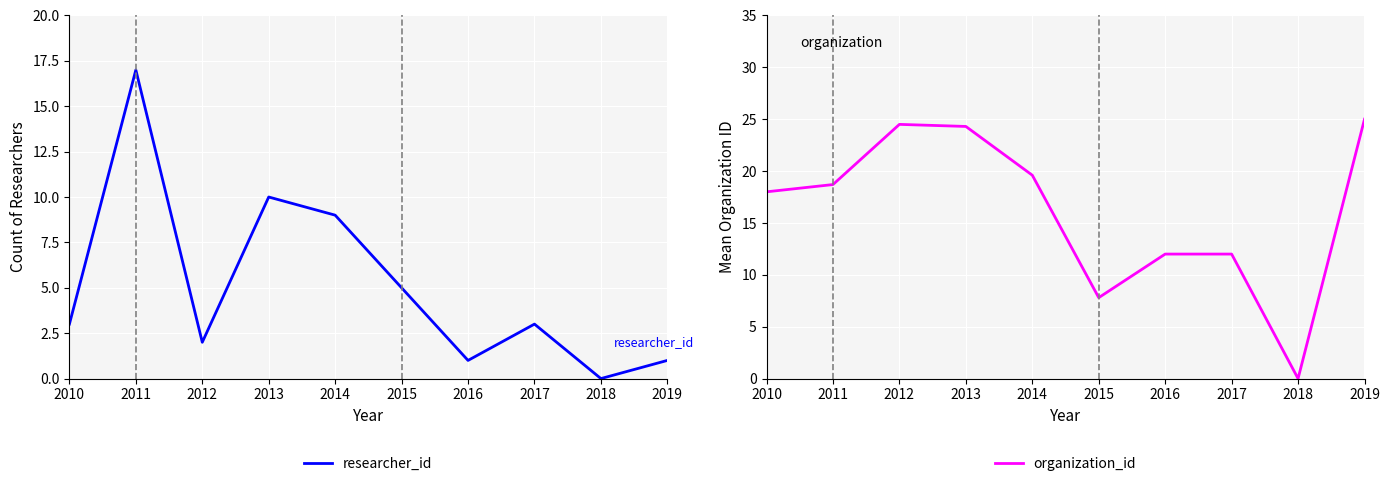

What is the average value of the organization_id series?

16.2